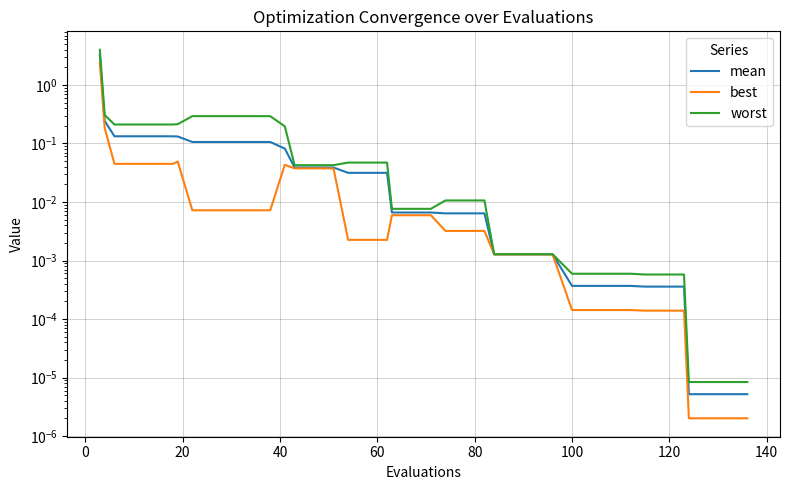

What is the difference between the second highest and second lowest values in the best series?

0.2